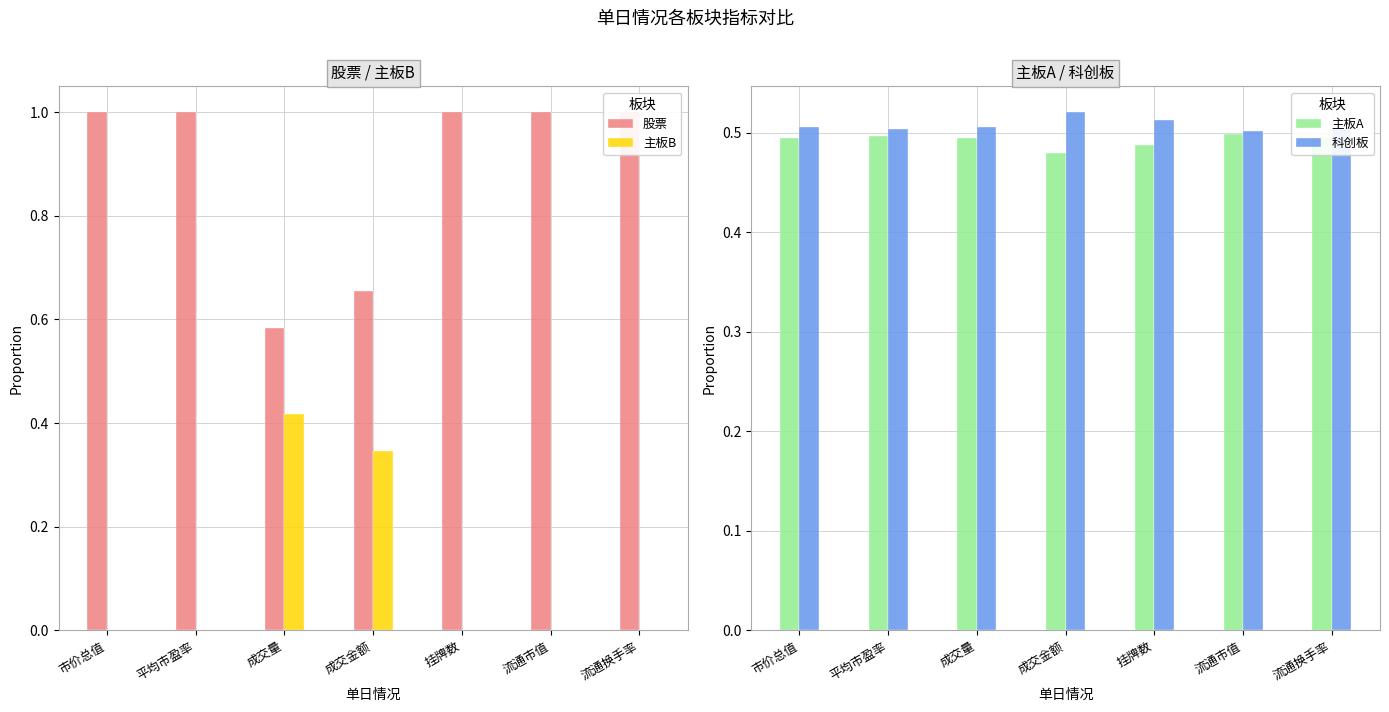

Count the 股票 values in the range 0 to 1.

7